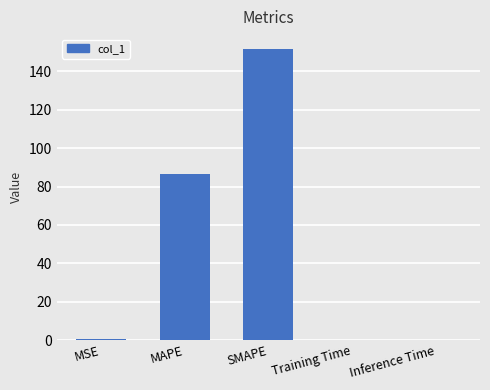

What is the approximate value at MAPE?

86.3